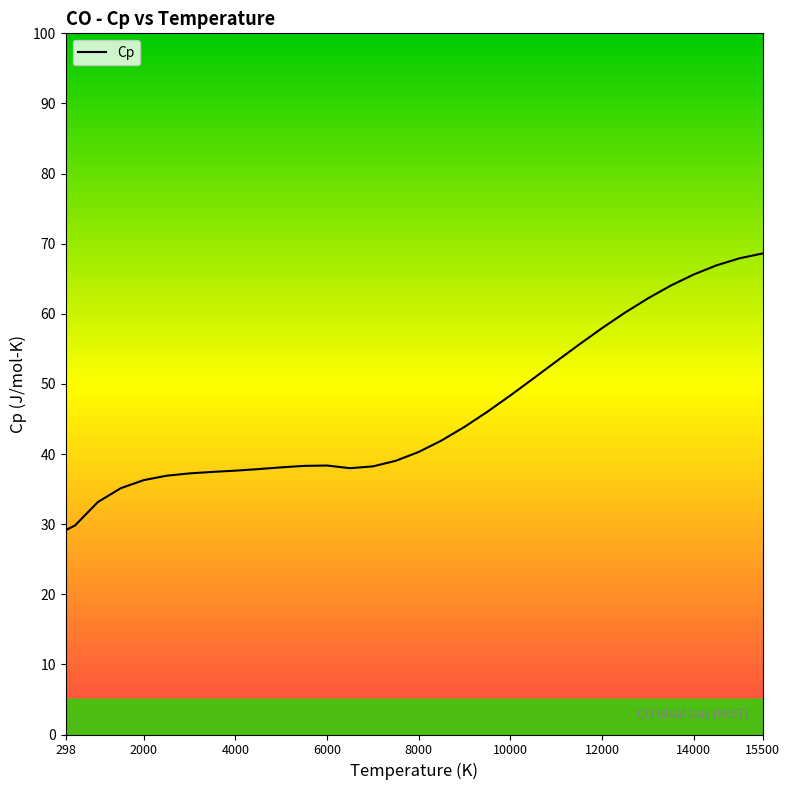

What is the minimum value shown in the chart?

29.1